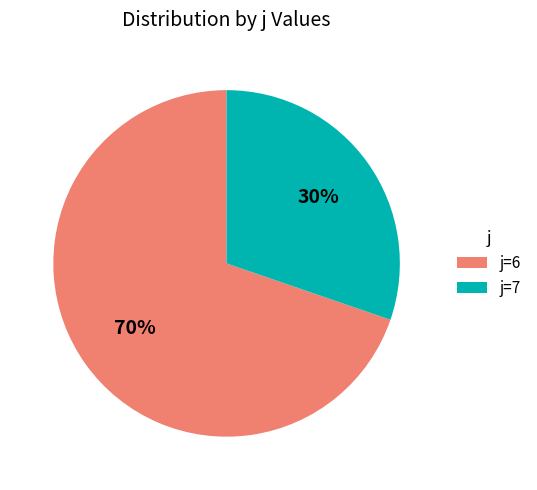

Is there a majority slice in this chart?

Yes